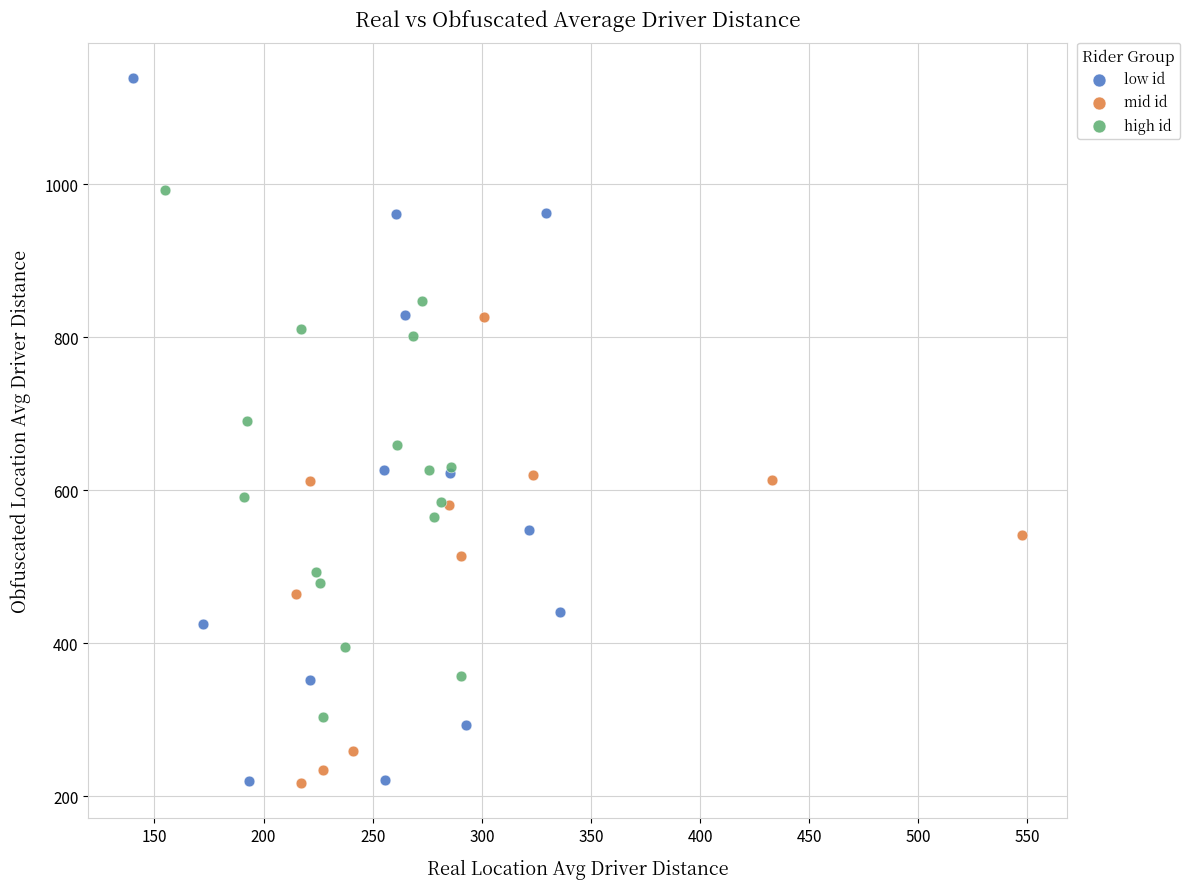

Which series contains the highest Y value?

low id